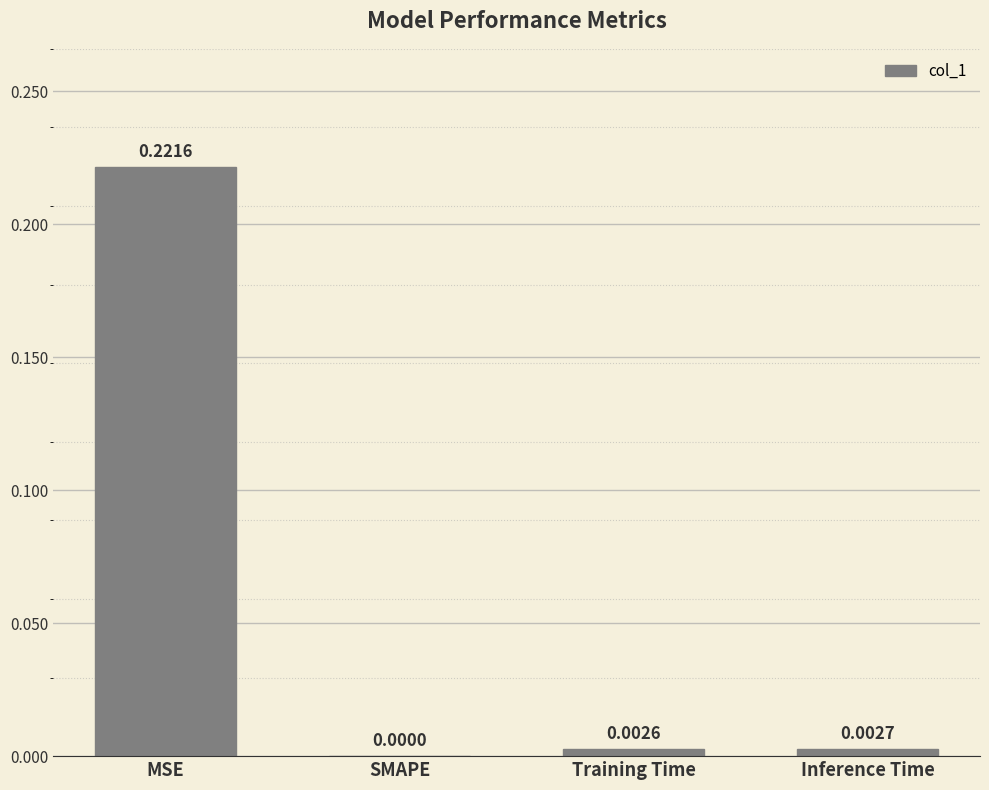

At which category does the chart reach its peak across all series?

MSE